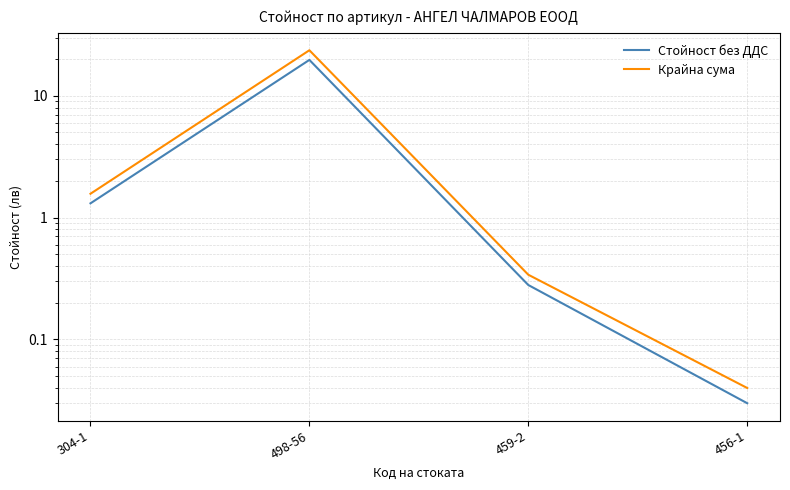

What is the highest value of the Стойност без ДДС series?

19.7